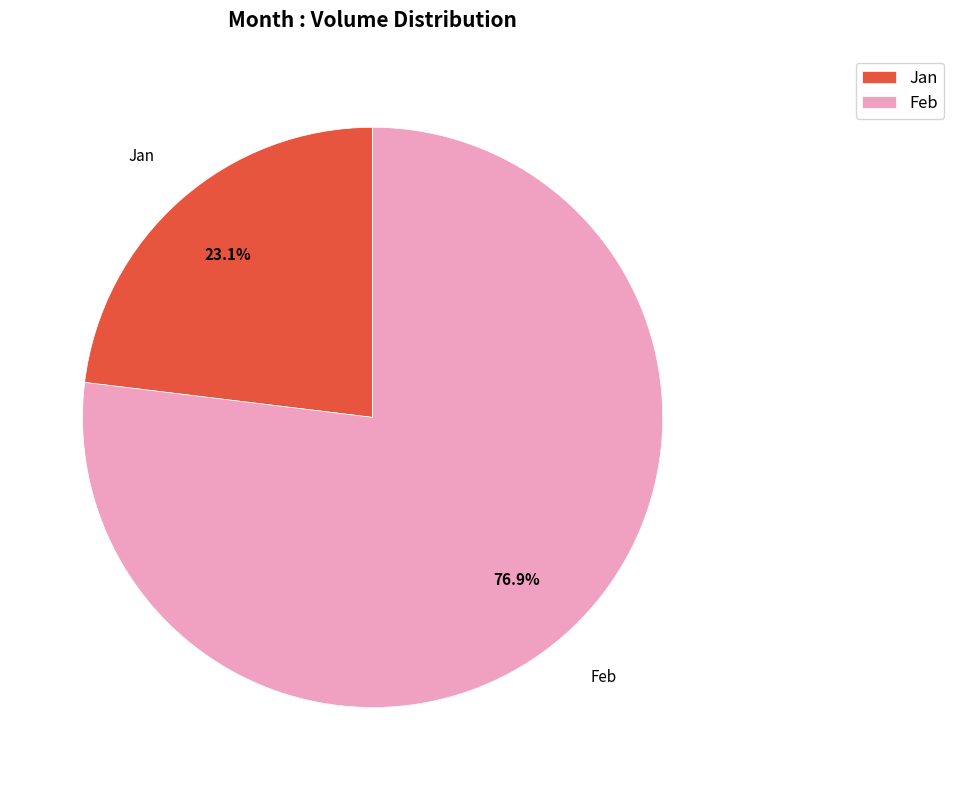

Approximately how many times larger is the value at Jan compared to Feb?

0.3